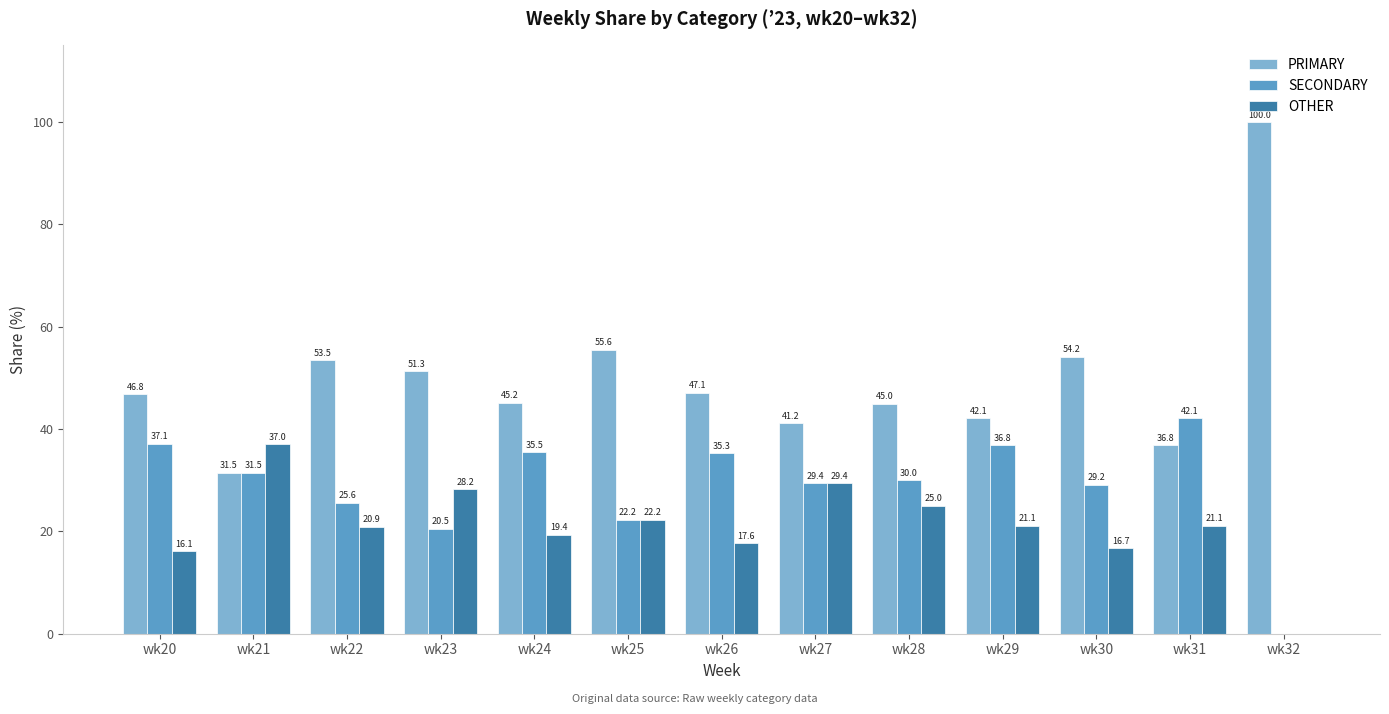

Where does the OTHER series first go above 21?

wk21